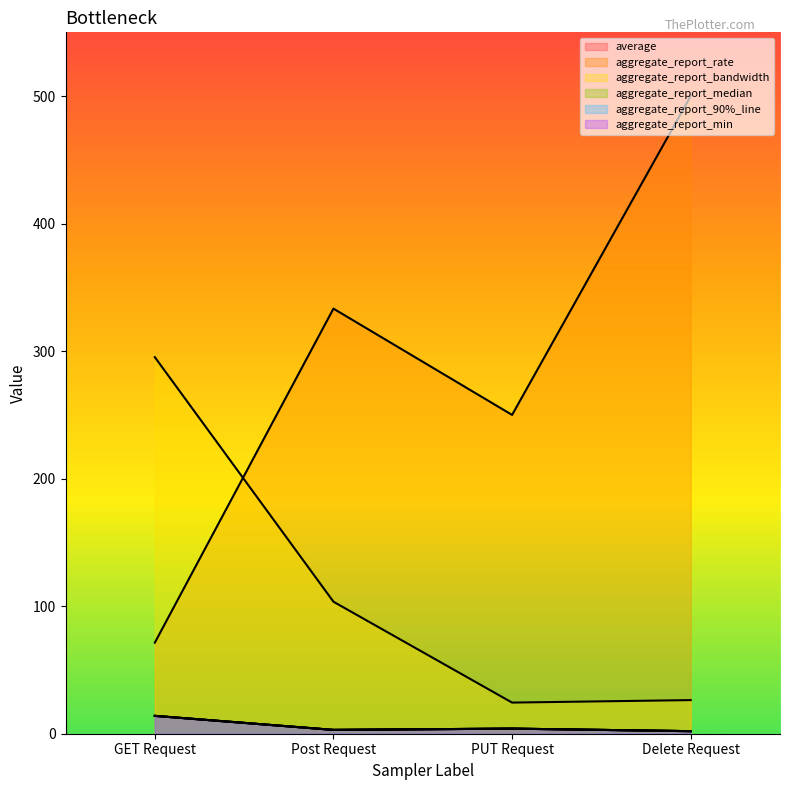

What is the value of the aggregate_report_bandwidth point at the 4th from the left?

26.4